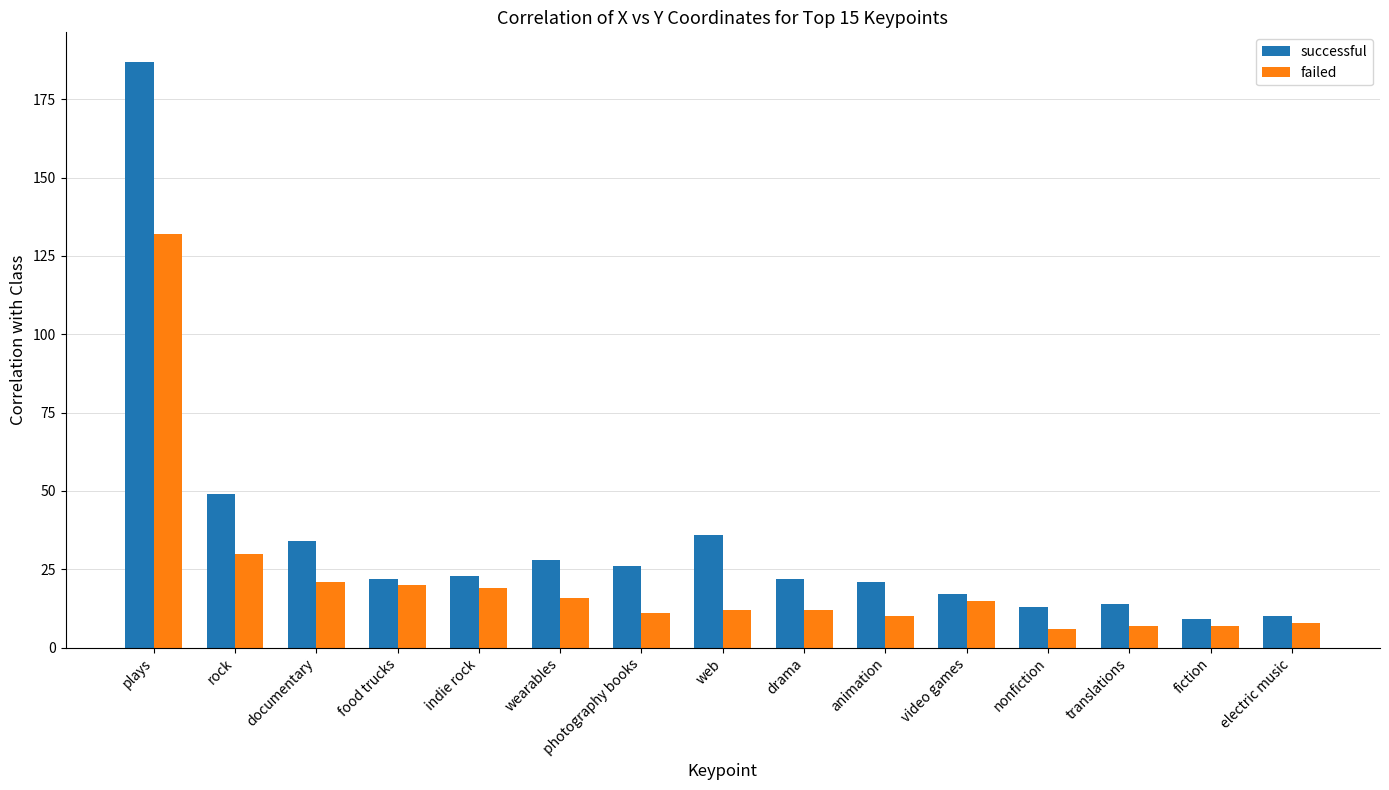

Which series has the largest total across all categories?

successful